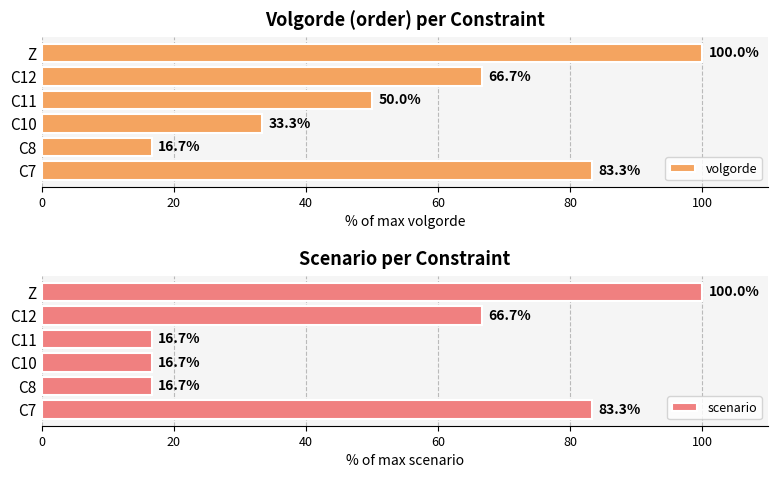

At which label does volgorde reach its minimum?

C8